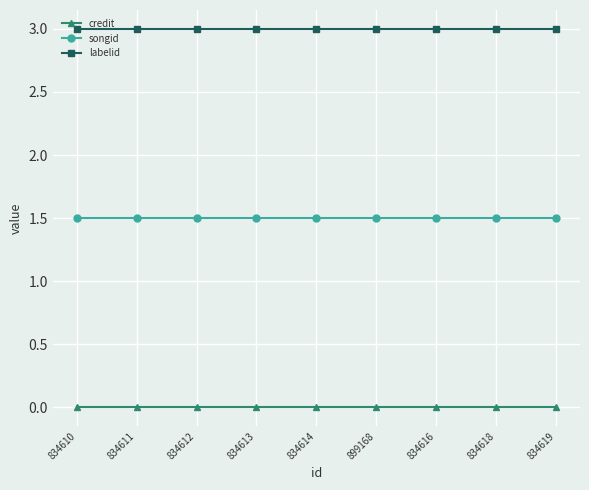

What is the maximum value for labelid?

3.0